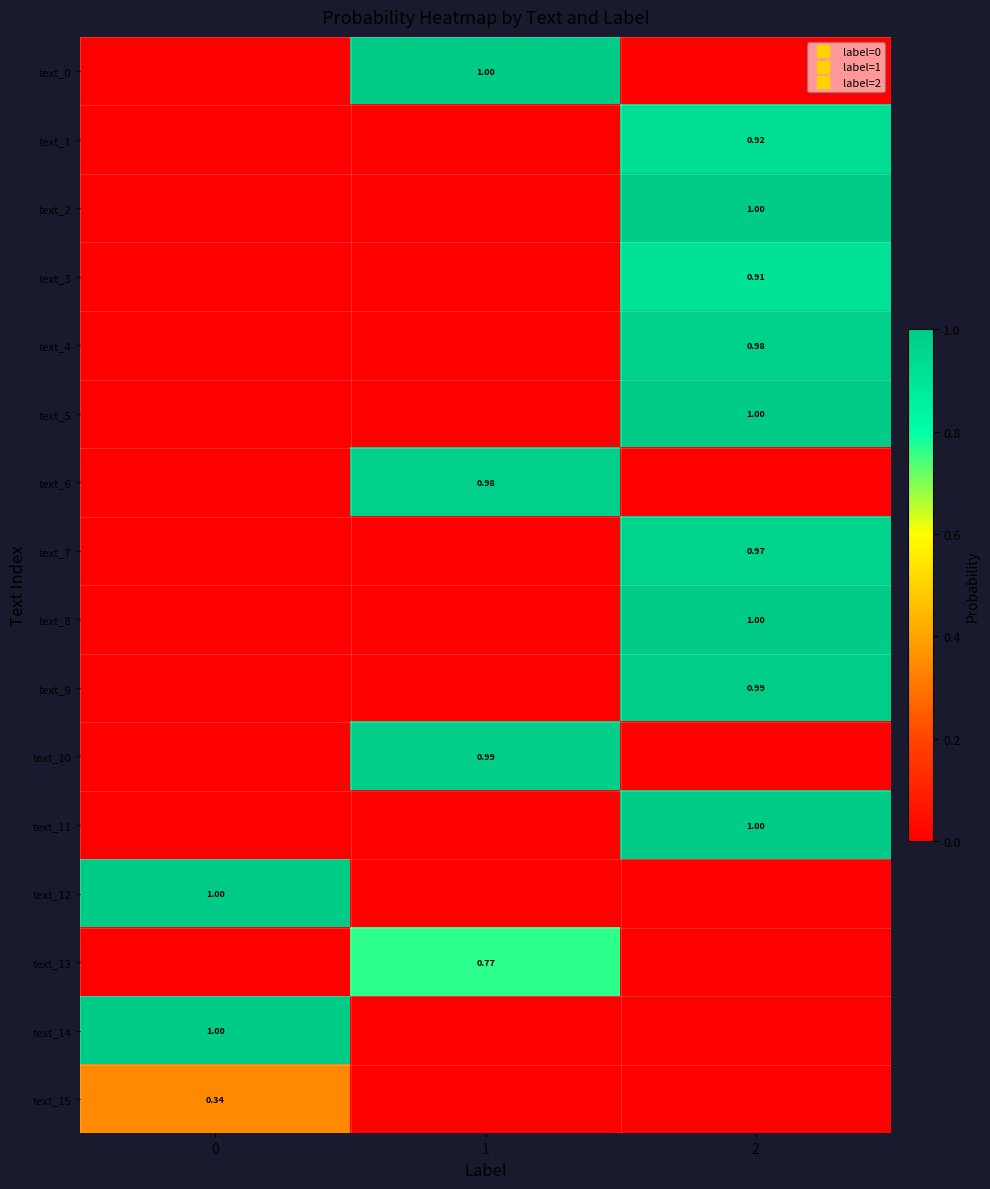

Rank the categories by text_15 value from lowest to highest.

1, 2, 0